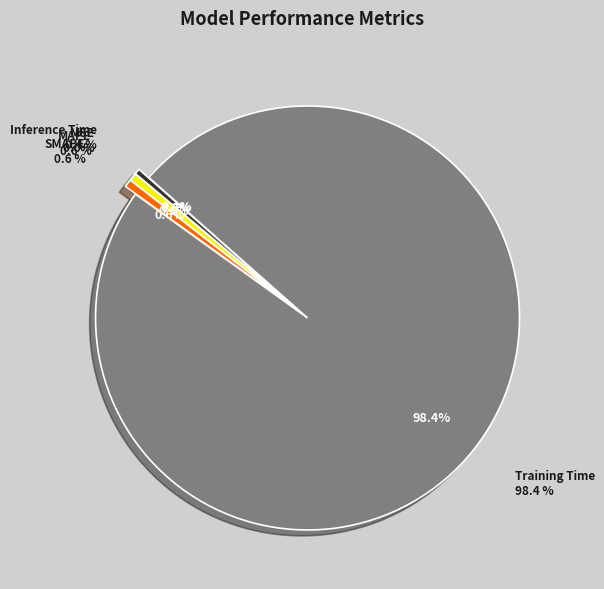

To the nearest percent, what is the difference between the largest and smallest slice percentages?

98%